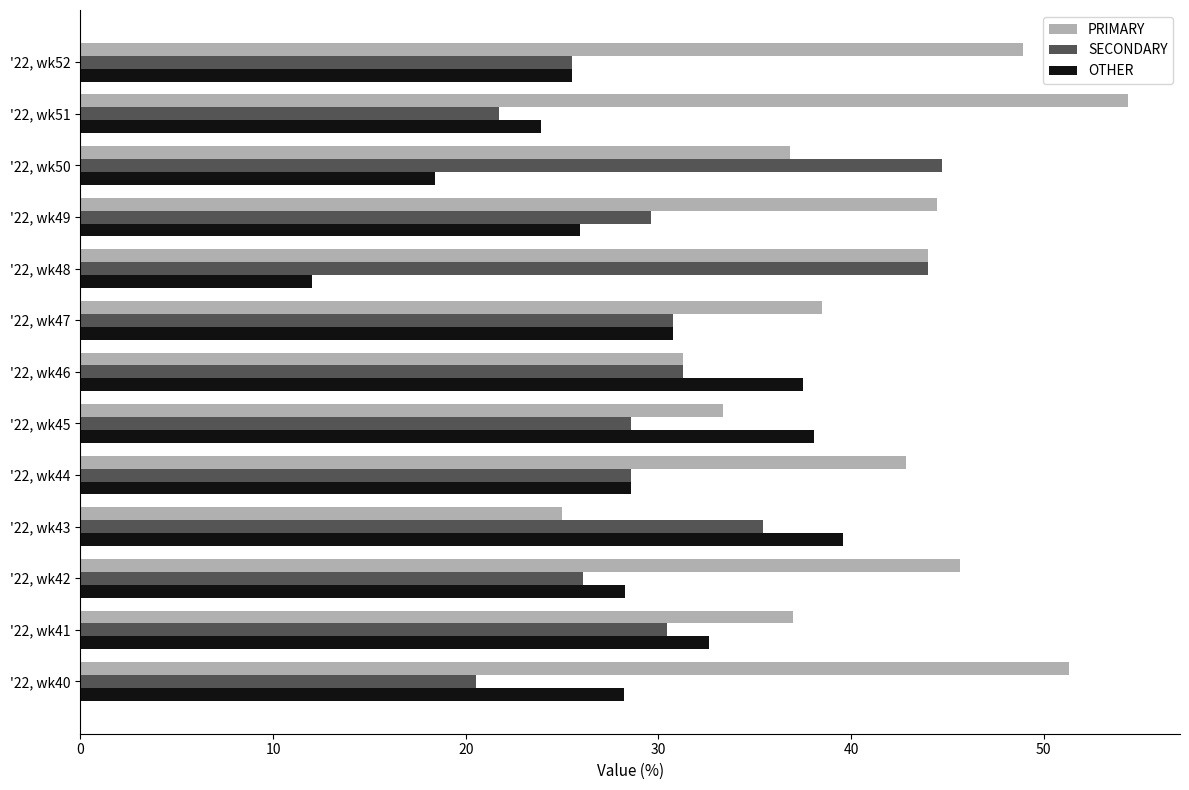

Is the value of OTHER at '22, wk40 greater than the value of PRIMARY at '22, wk45?

No